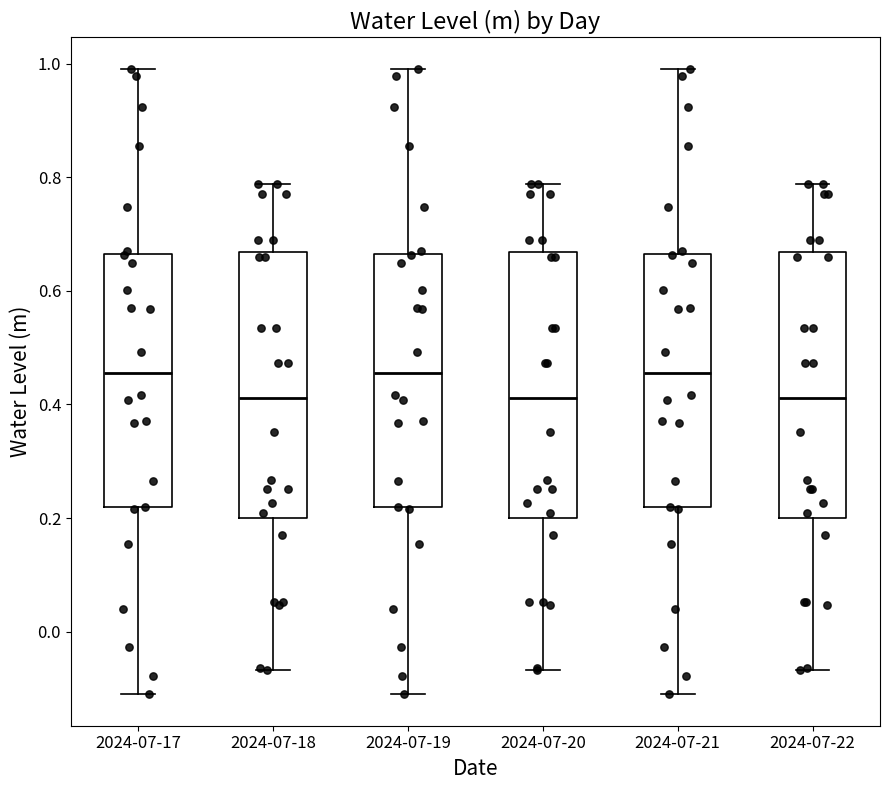

Where does the median line of the box for 2024-07-20 sit on the y-axis? The values are not printed on the chart, so give them approximately, as read against the axis.

0.42